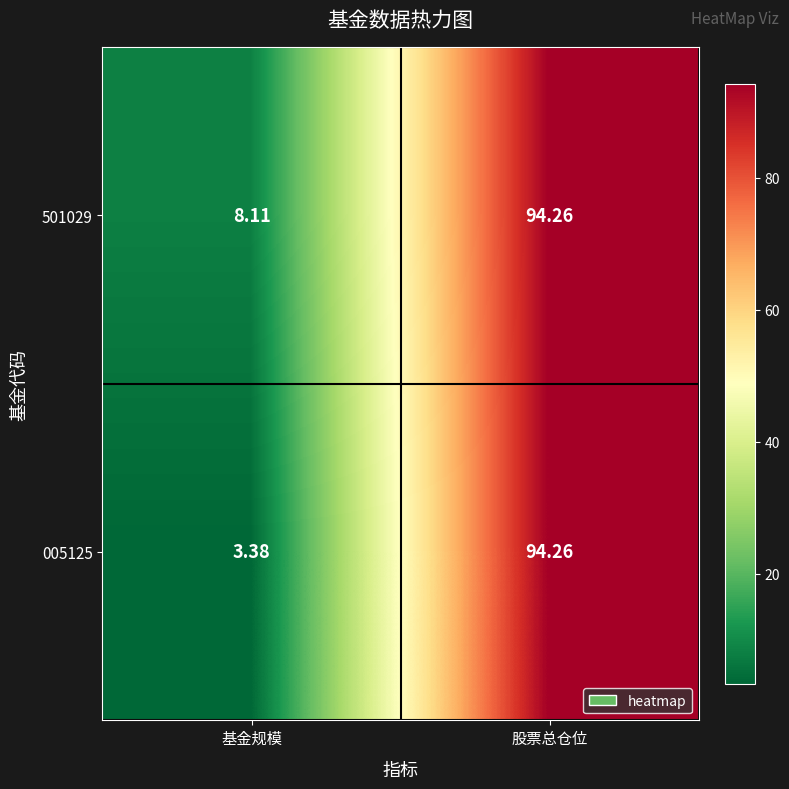

Rank the categories by 501029 value from highest to lowest.

股票总仓位, 基金规模